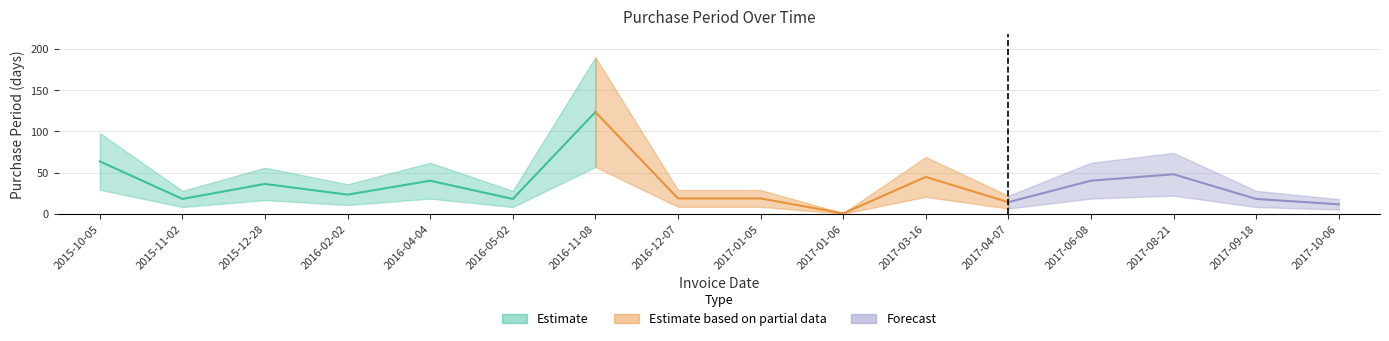

At which label is the value closest to 95?

2015-10-05